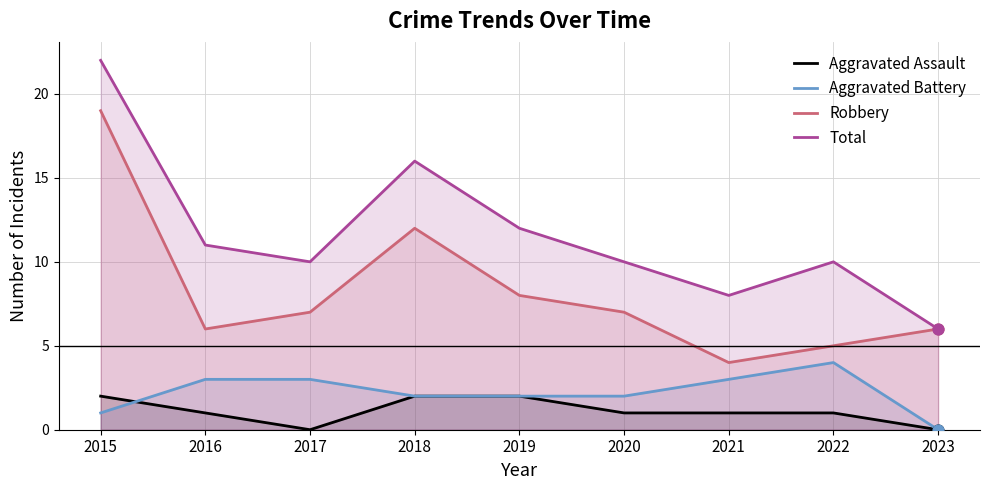

What are all the series names shown in the legend?

Aggravated Assault, Aggravated Battery, Robbery, Total